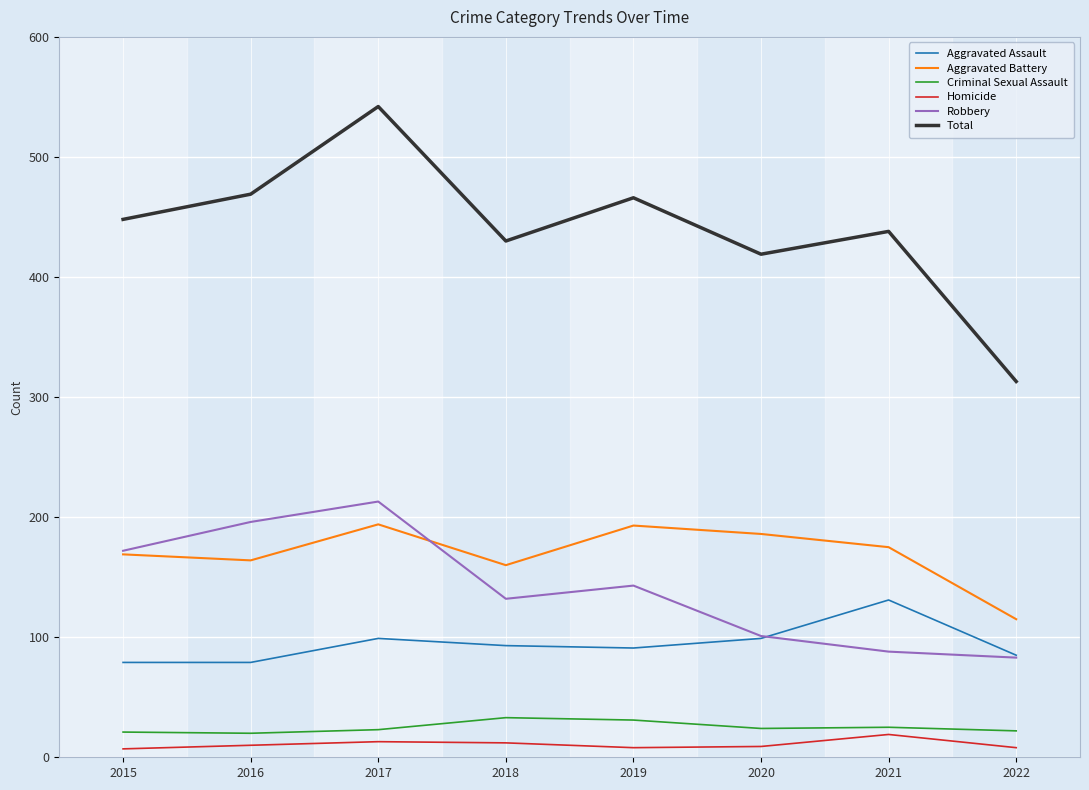

True or false: Aggravated Battery and Homicide intersect in this chart.

False